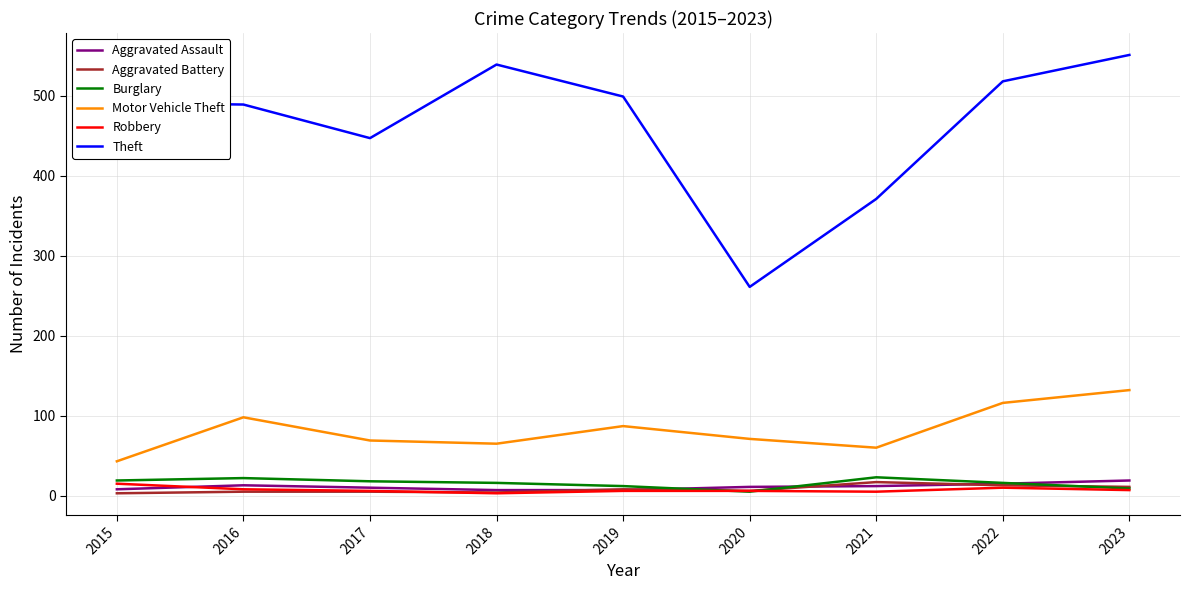

What is the total value across all series at 2018?

634